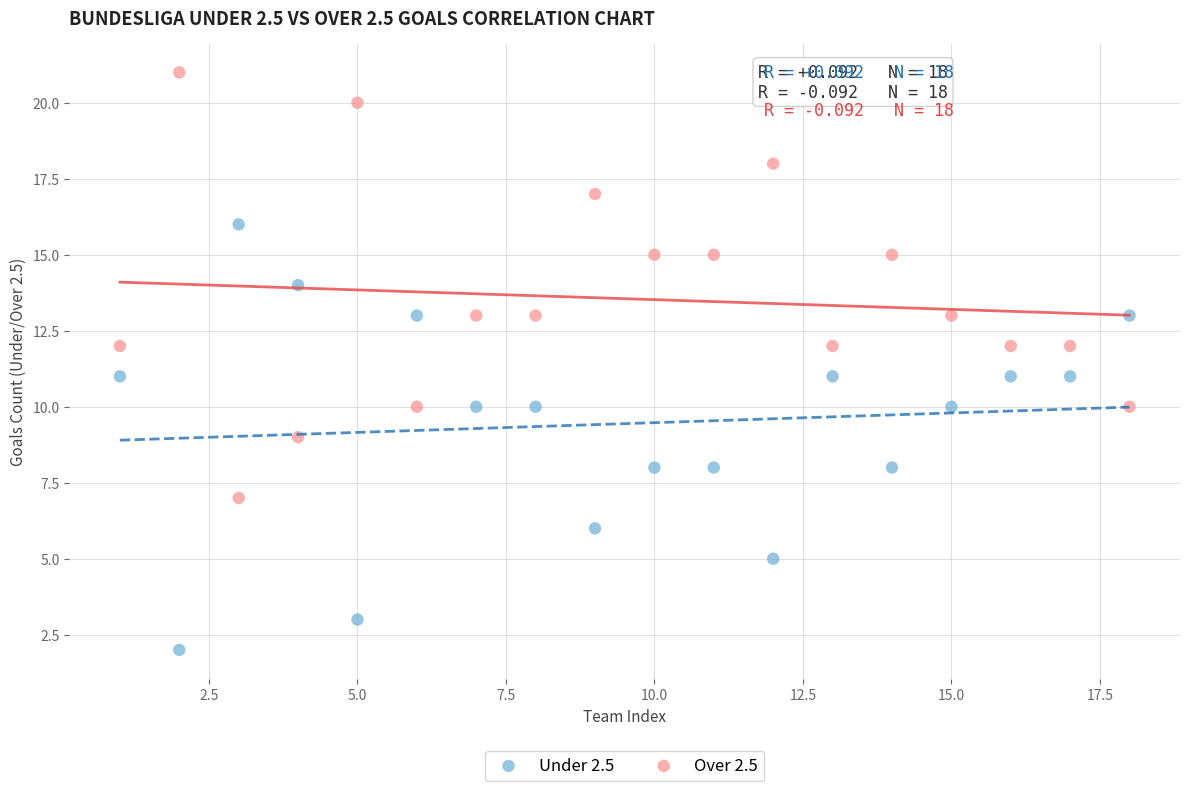

Which series contains the lowest Y value?

Under 2.5